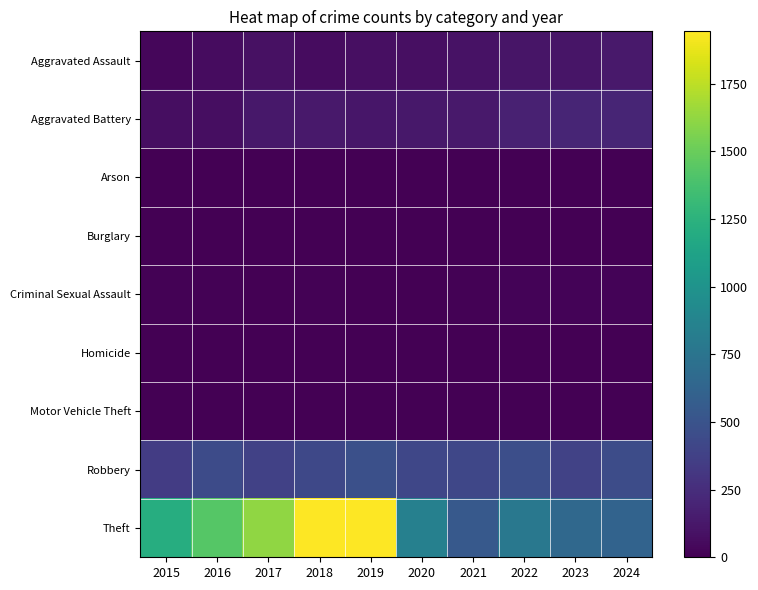

Between 2024 and 2016, which is larger?

2024